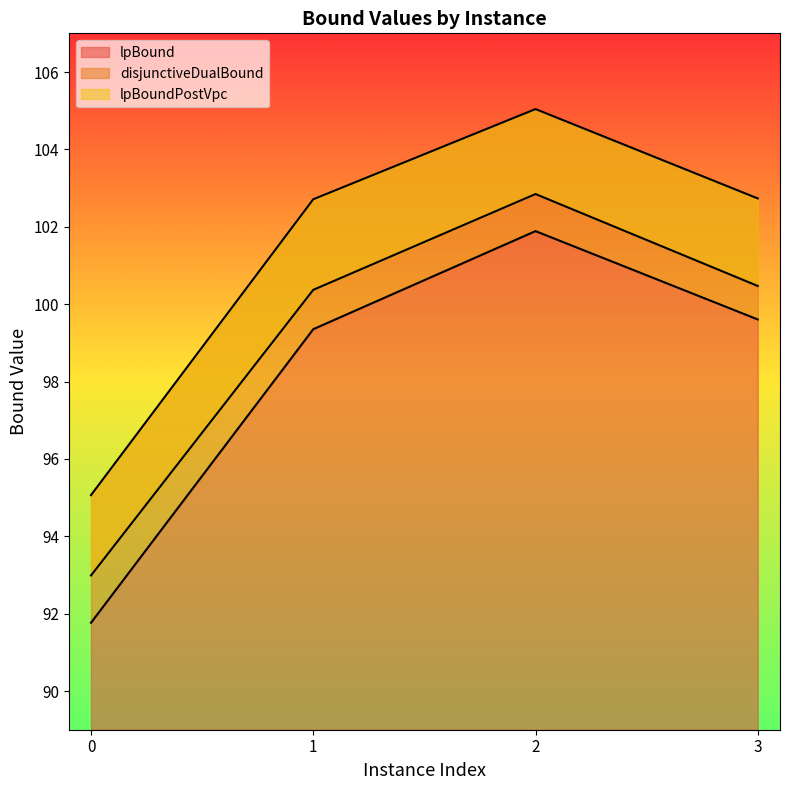

True or false: lpBound and disjunctiveDualBound intersect in this chart.

False